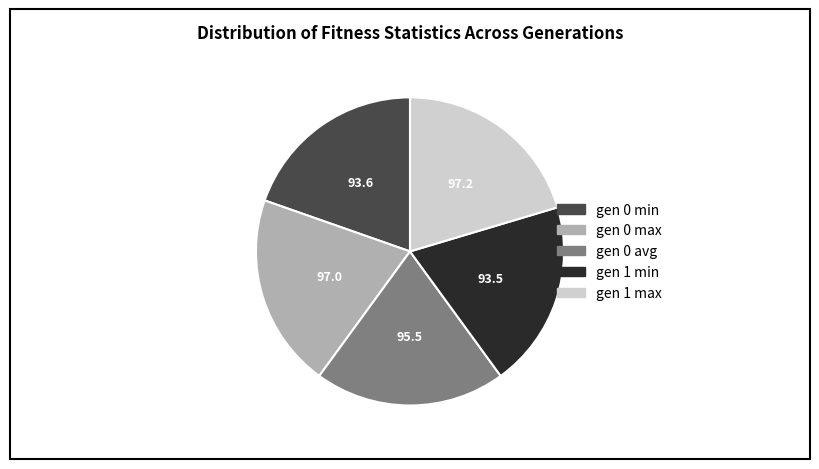

The gen 0 avg slice represents 5% of the pie. True or false?

False